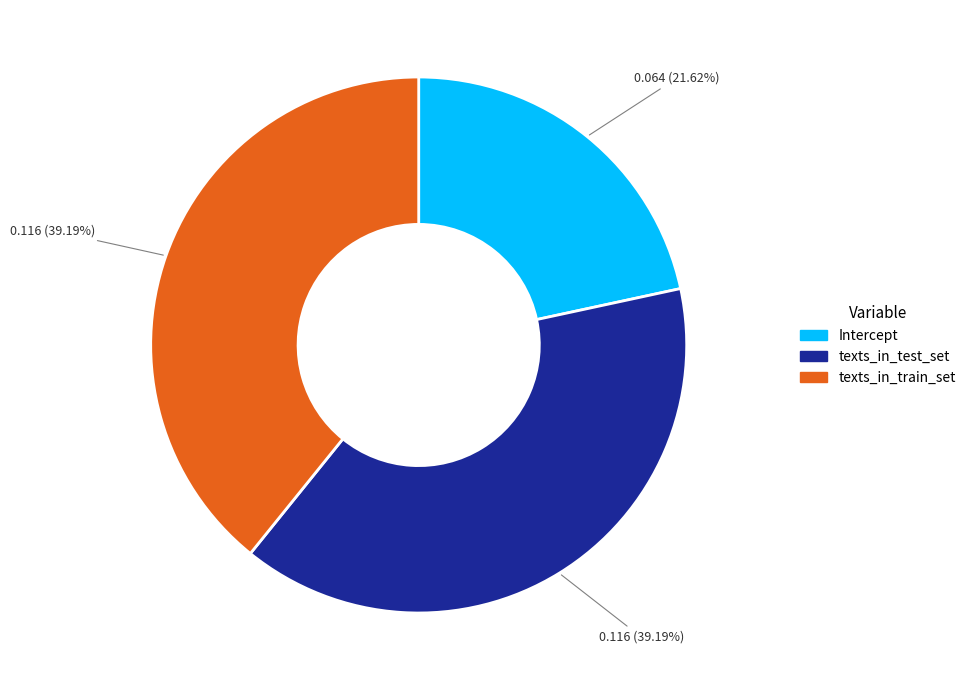

To the nearest percent, what is the combined percentage of texts_in_train_set and texts_in_test_set?

78%